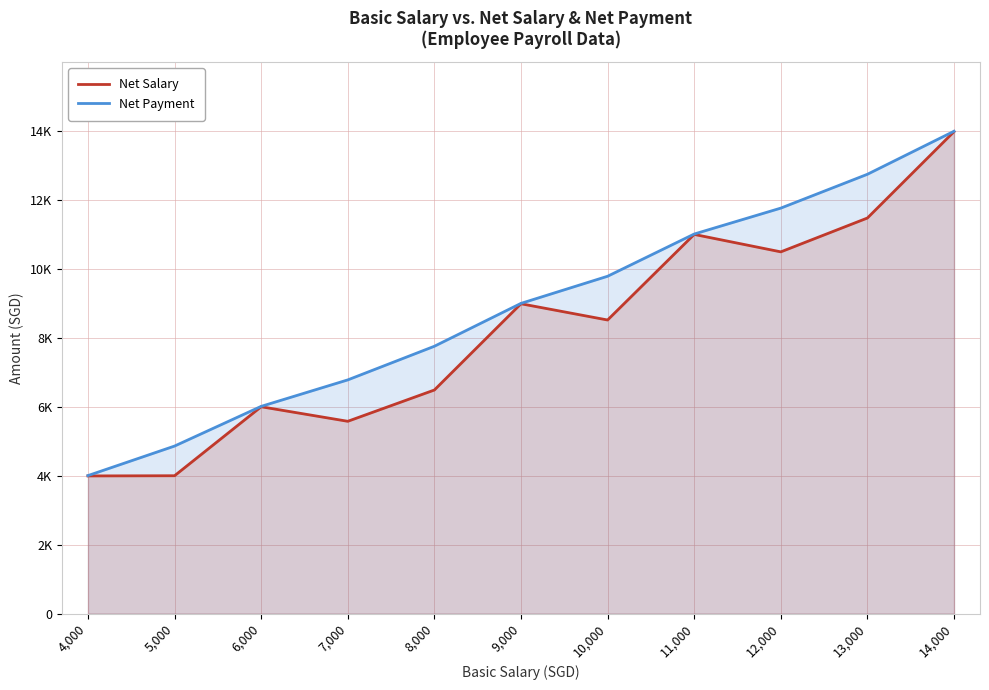

What is the total value across all series at 4,000?

7996.0